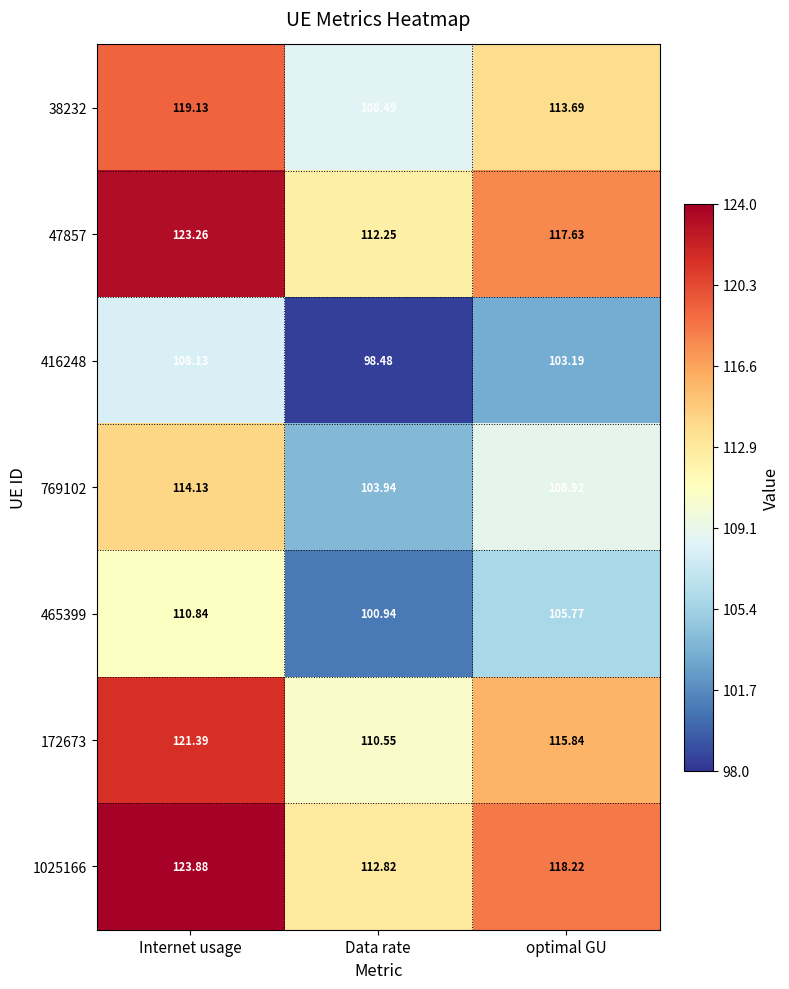

Rank the categories by 769102 value from lowest to highest.

Data rate, optimal GU, Internet usage